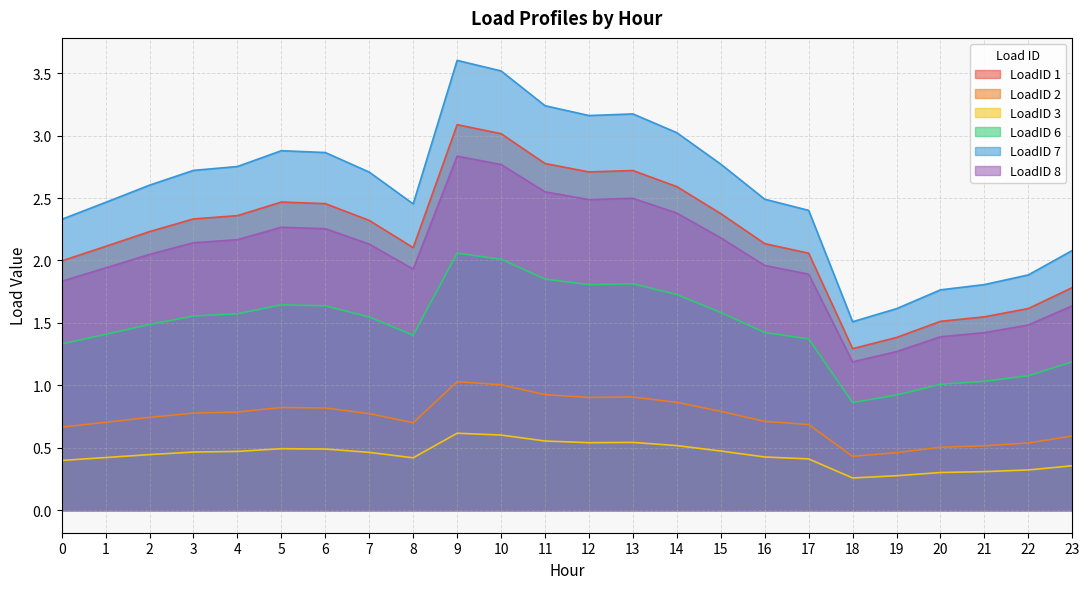

Rank the series by their maximum value, from highest to lowest.

LoadID 7, LoadID 1, LoadID 8, LoadID 6, LoadID 2, LoadID 3